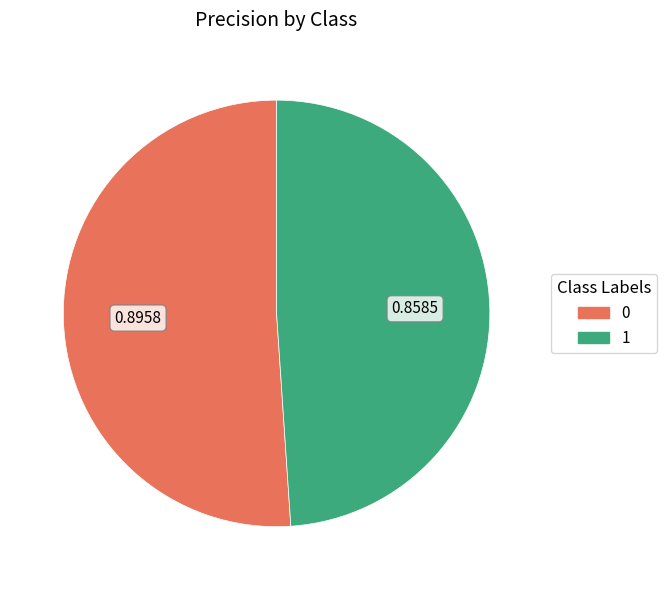

Rank the categories by value from highest to lowest.

0, 1